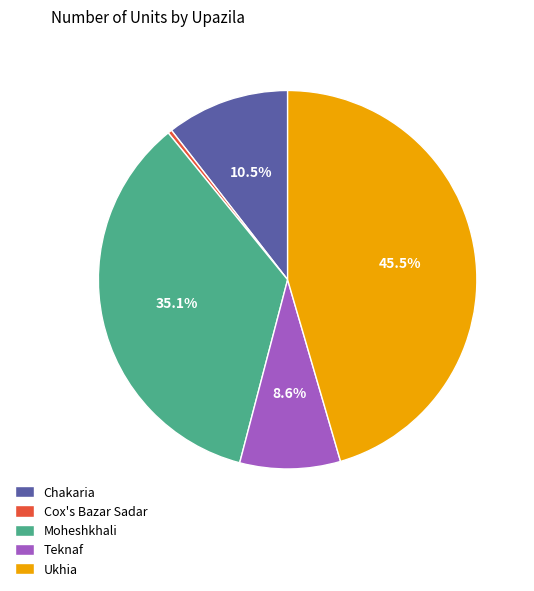

True or false: Chakaria accounts for 21% of the total.

False